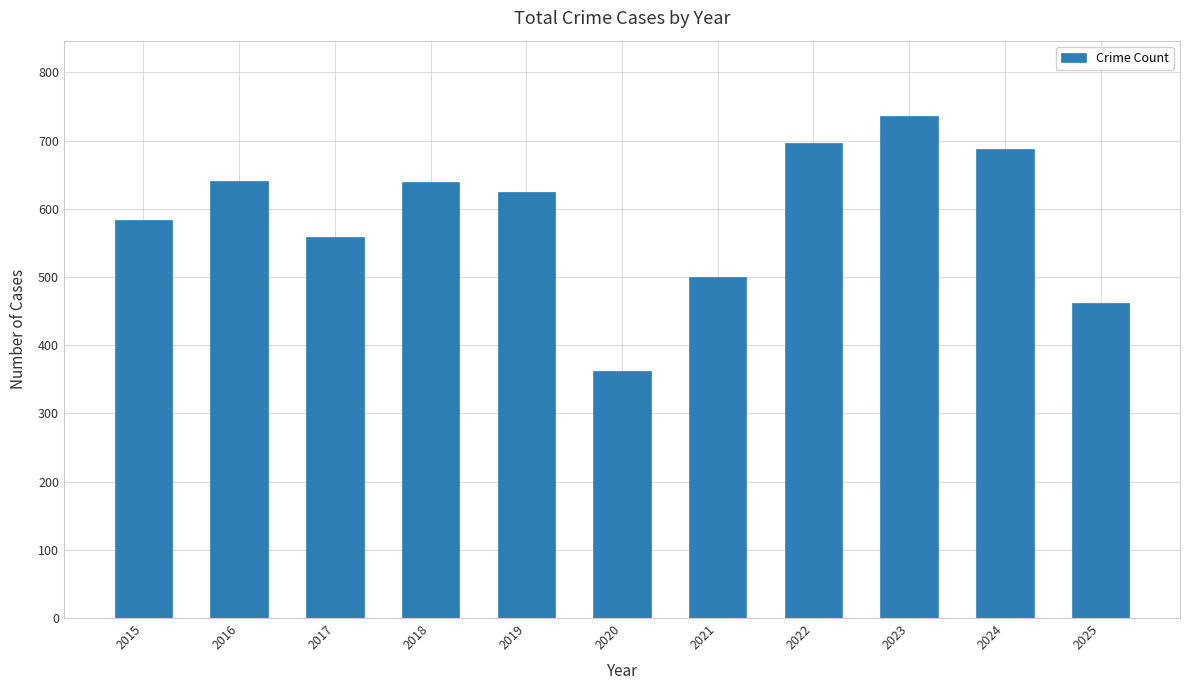

What is the difference between the values at 2024 and 2018?

49